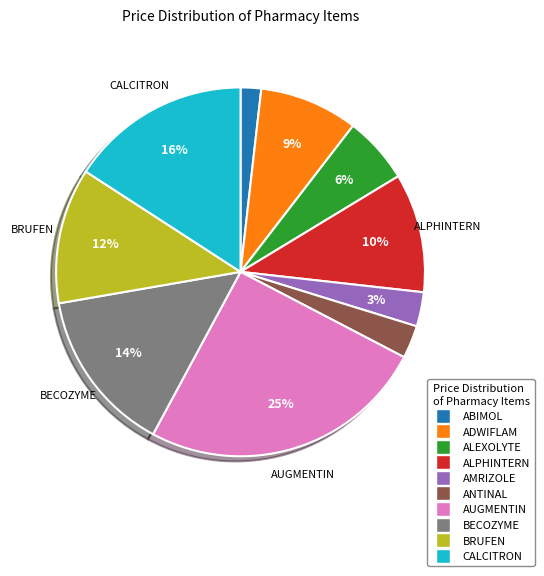

Does any single category account for the majority?

No